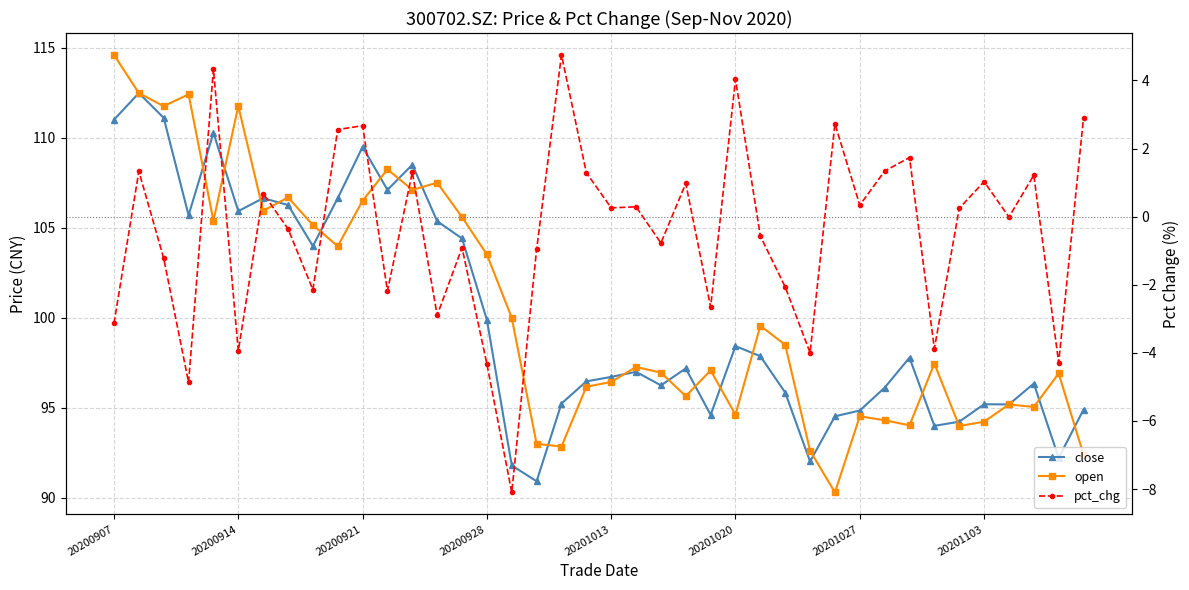

Where is pct_chg nearest to the value -1?

17